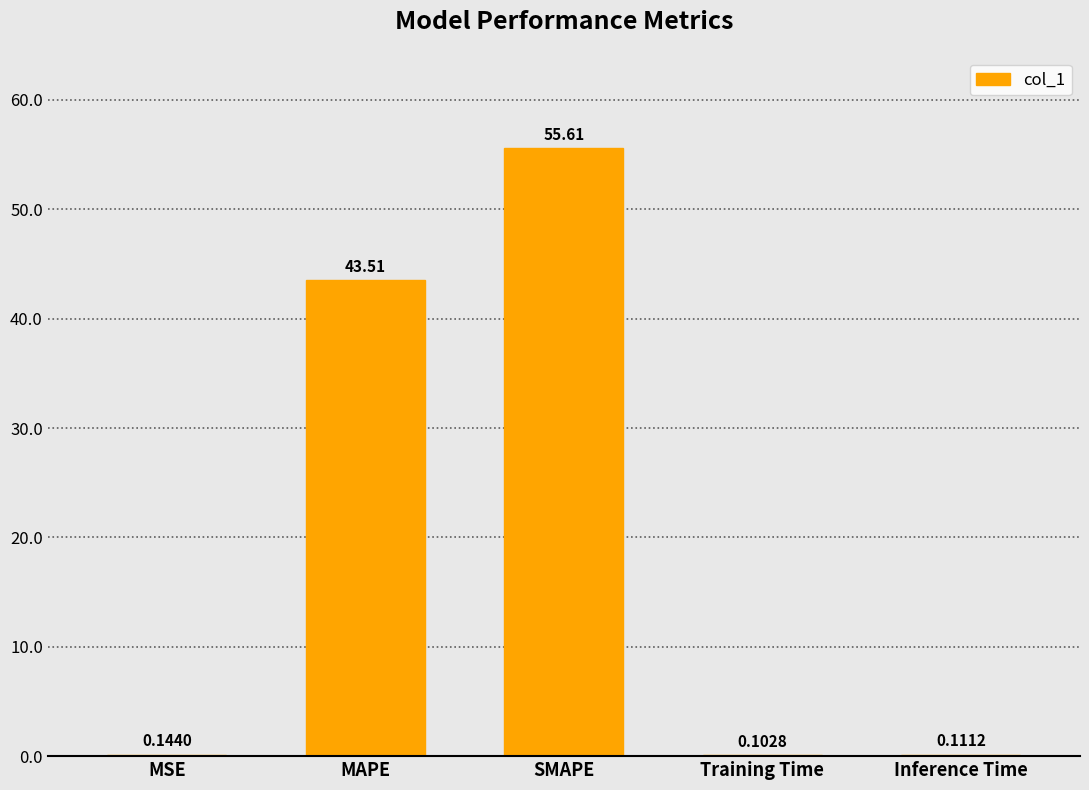

What is the change in value from SMAPE to Training Time?

-55.5